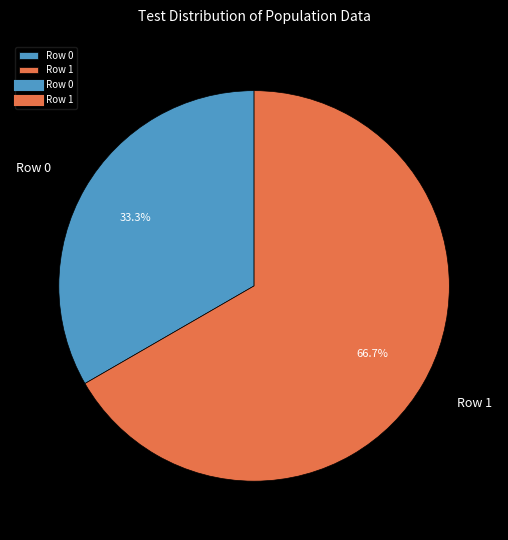

Which has a higher value, Row 0 or Row 1?

Row 1